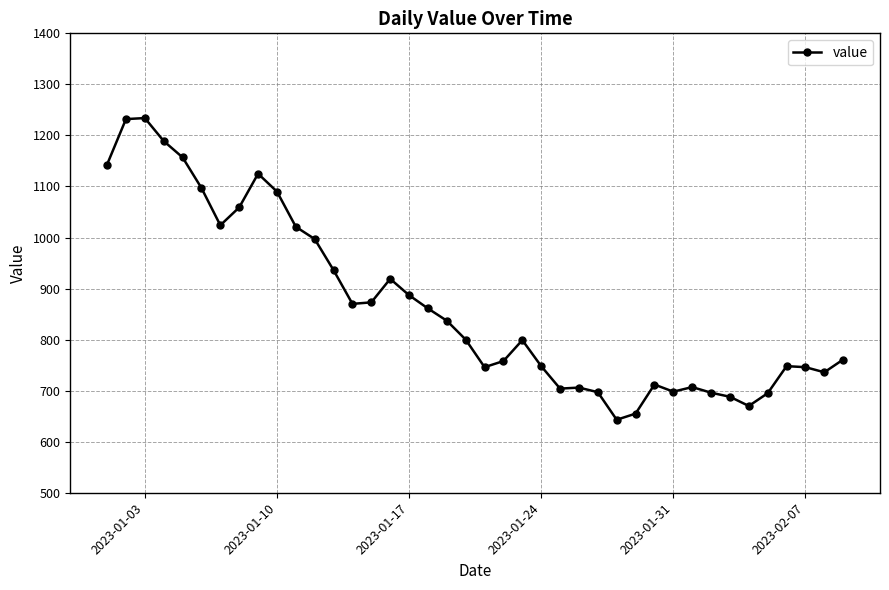

True or false: the data has more than 1 interior local peaks.

True